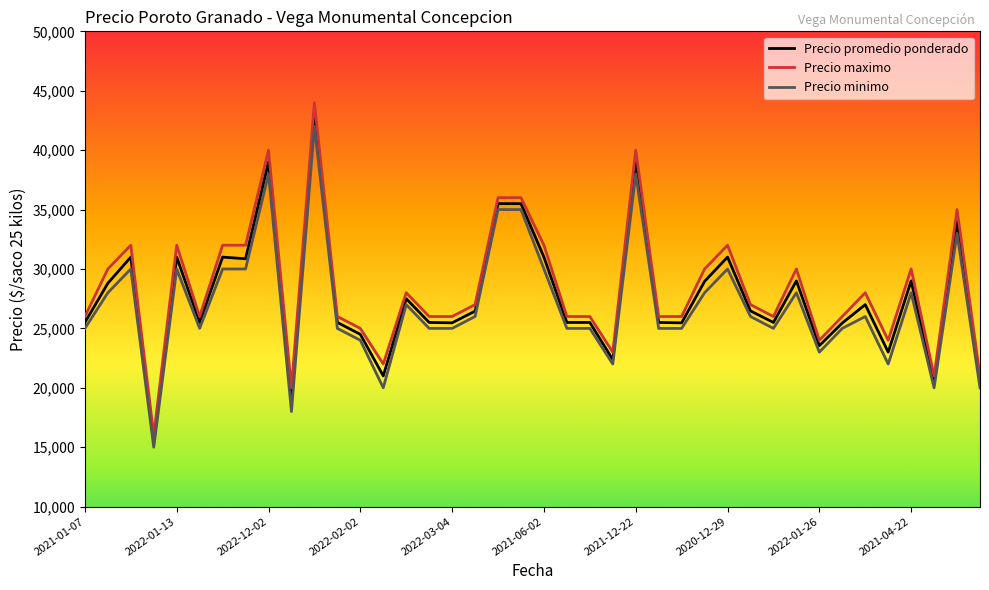

What are all the series names shown in the legend?

Precio promedio ponderado, Precio maximo, Precio minimo